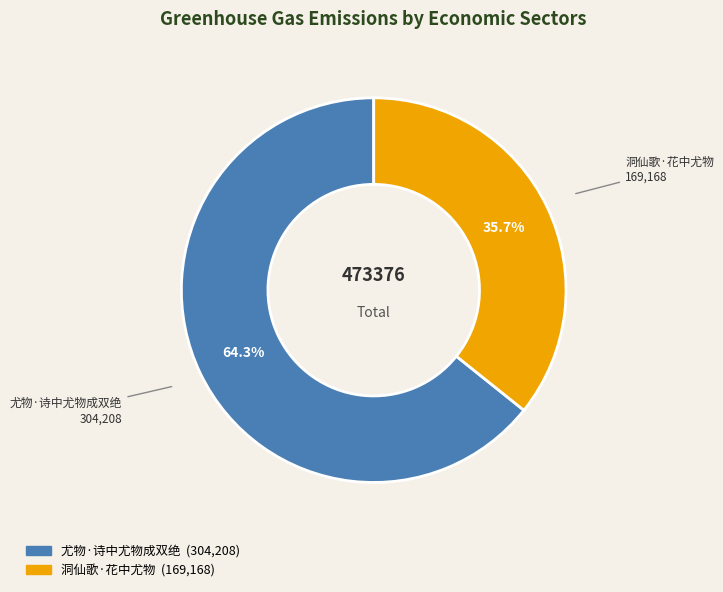

Which slice is the largest?

尤物·诗中尤物成双绝